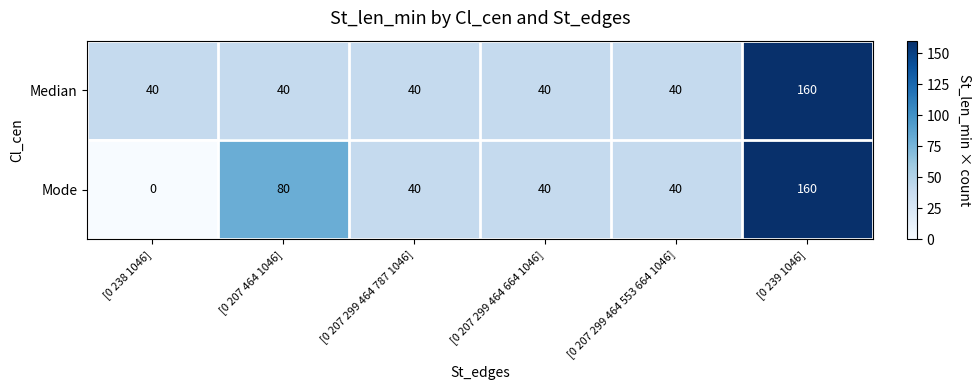

Read the Mode value at [0 207 464 1046].

80